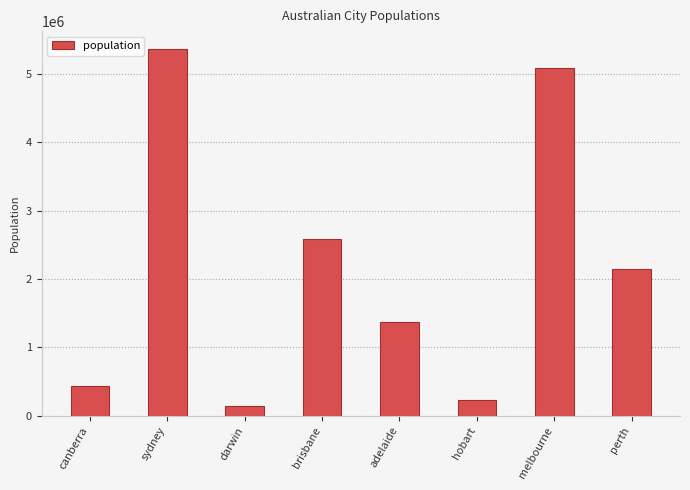

What is the difference between the maximum and minimum values?

5214484